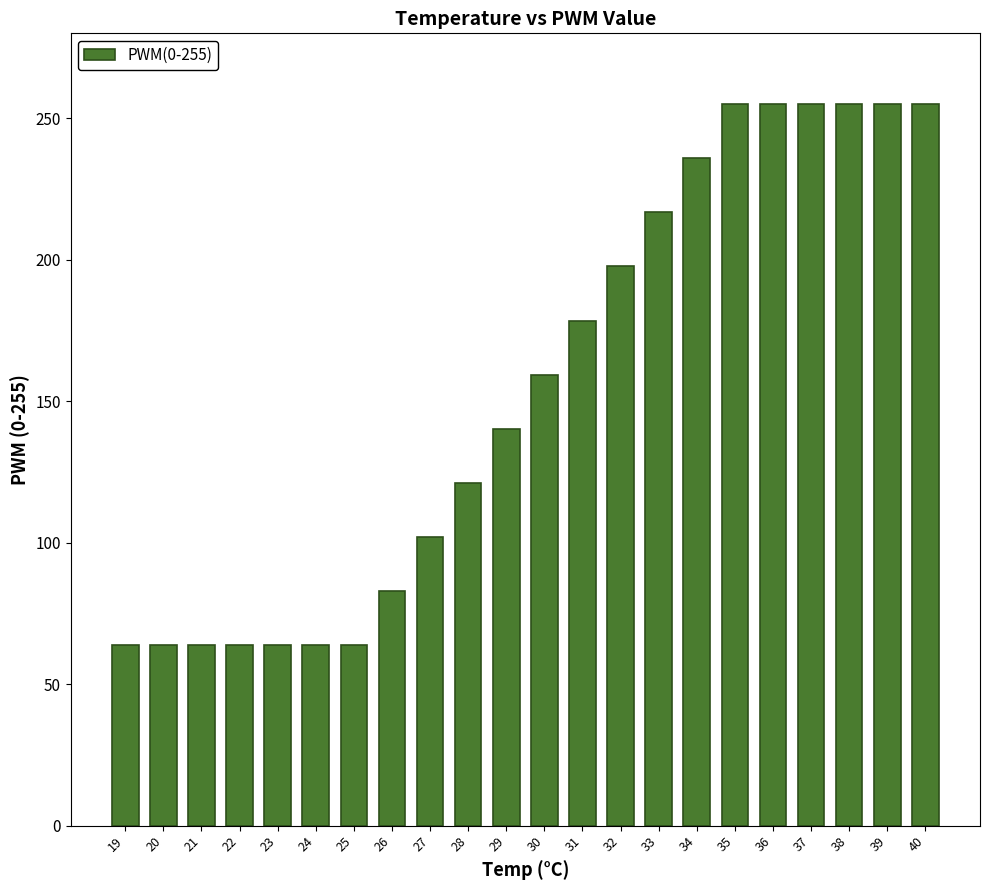

What is the sum of all values?

3410.6